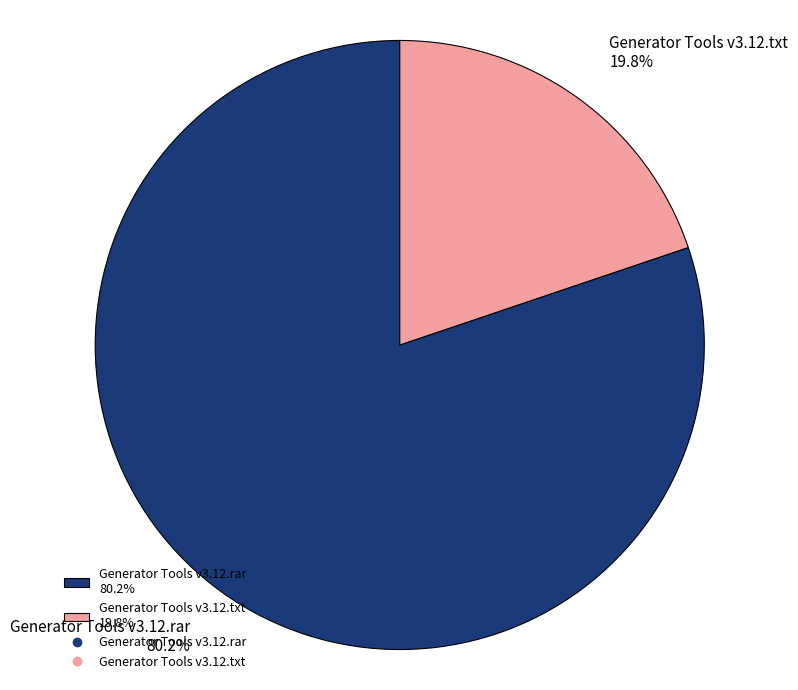

Combined, do Generator Tools v3.12.txt and Generator Tools v3.12.rar account for over 50%?

Yes